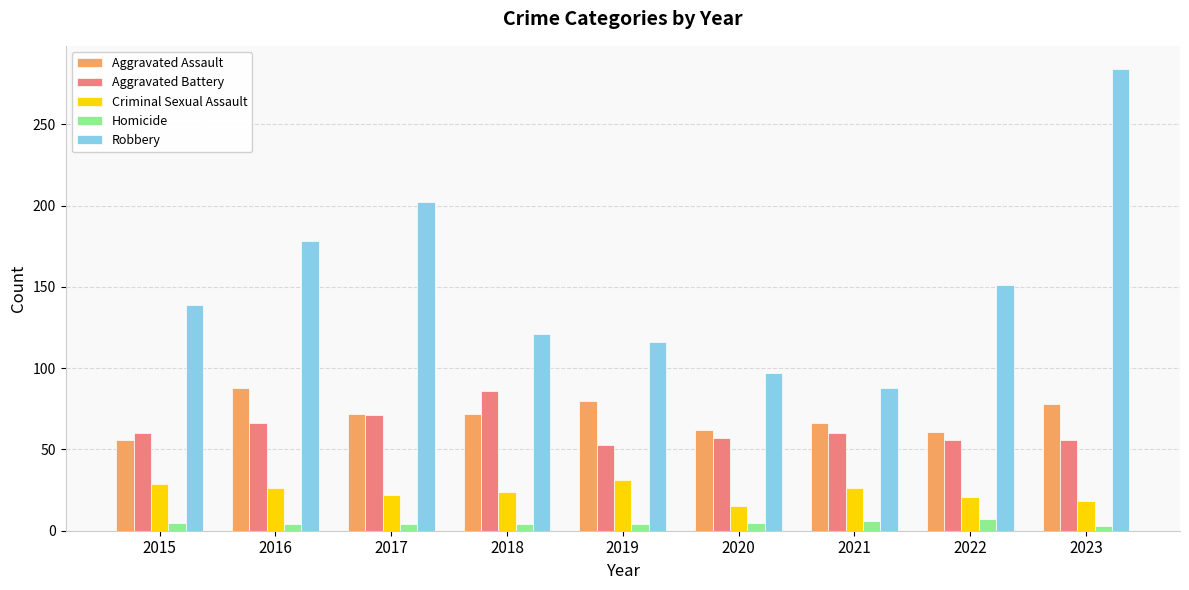

At which category does the chart reach its peak across all series?

2023